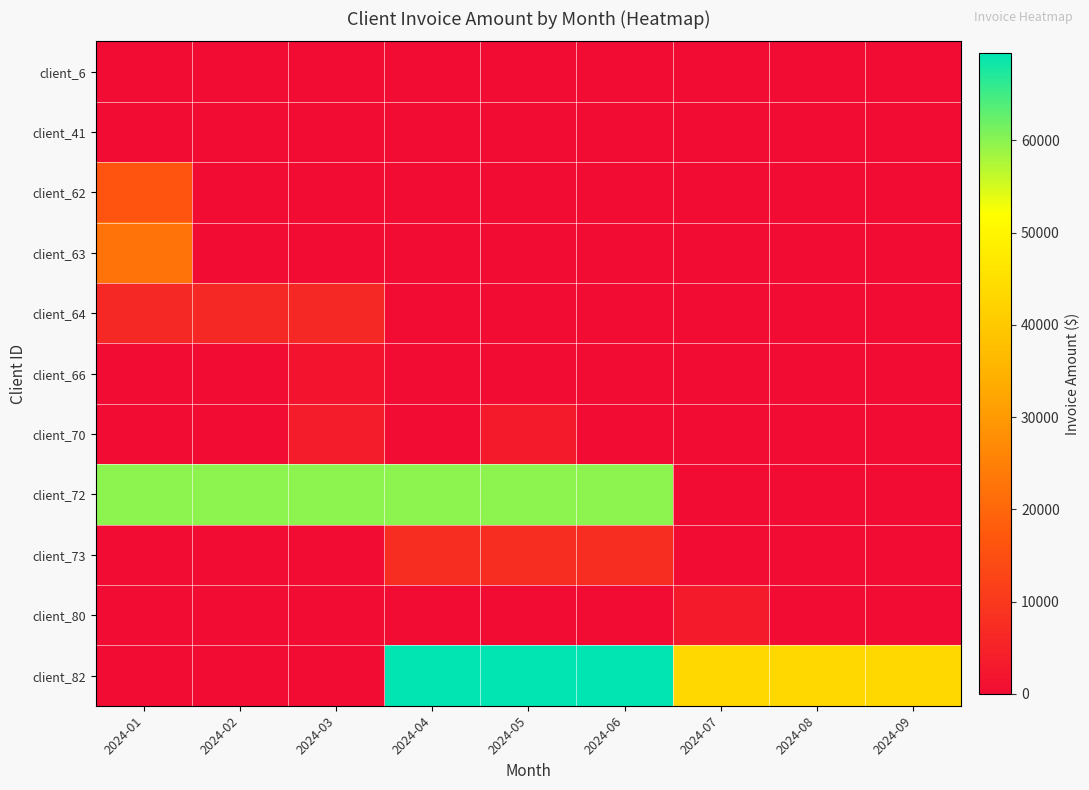

Reading left to right, list all the values displayed in this chart.

client_6: 2024-01=0.0	2024-02=0.0	2024-03=0.0	2024-04=0.0	2024-05=0.0	2024-06=0.0	2024-07=0.0	2024-08=0.0	2024-09=0.0
client_41: 2024-01=0.0	2024-02=0.0	2024-03=0.0	2024-04=0.0	2024-05=0.0	2024-06=0.0	2024-07=0.0	2024-08=0.0	2024-09=0.0
client_62: 2024-01=16310.1	2024-02=0.0	2024-03=0.0	2024-04=0.0	2024-05=0.0	2024-06=0.0	2024-07=0.0	2024-08=0.0	2024-09=0.0
client_63: 2024-01=22500.0	2024-02=0.0	2024-03=0.0	2024-04=0.0	2024-05=0.0	2024-06=0.0	2024-07=0.0	2024-08=0.0	2024-09=0.0
client_64: 2024-01=6288.9	2024-02=6288.9	2024-03=6288.9	2024-04=0.0	2024-05=0.0	2024-06=0.0	2024-07=0.0	2024-08=0.0	2024-09=0.0
client_66: 2024-01=0.0	2024-02=0.0	2024-03=1700.0	2024-04=0.0	2024-05=0.0	2024-06=0.0	2024-07=0.0	2024-08=0.0	2024-09=0.0
client_70: 2024-01=0.0	2024-02=0.0	2024-03=3500.0	2024-04=0.0	2024-05=3200.0	2024-06=0.0	2024-07=0.0	2024-08=0.0	2024-09=0.0
client_72: 2024-01=59725.0	2024-02=59725.0	2024-03=59725.0	2024-04=59725.0	2024-05=59725.0	2024-06=59725.0	2024-07=0.0	2024-08=0.0	2024-09=0.0
client_73: 2024-01=0.0	2024-02=0.0	2024-03=0.0	2024-04=7500.0	2024-05=7500.0	2024-06=7500.0	2024-07=0.0	2024-08=0.0	2024-09=0.0
client_80: 2024-01=0.0	2024-02=0.0	2024-03=0.0	2024-04=0.0	2024-05=0.0	2024-06=0.0	2024-07=3250.0	2024-08=0.0	2024-09=0.0
client_82: 2024-01=0.0	2024-02=0.0	2024-03=0.0	2024-04=69469.3	2024-05=69469.3	2024-06=69469.3	2024-07=43333.3	2024-08=43333.3	2024-09=43333.3